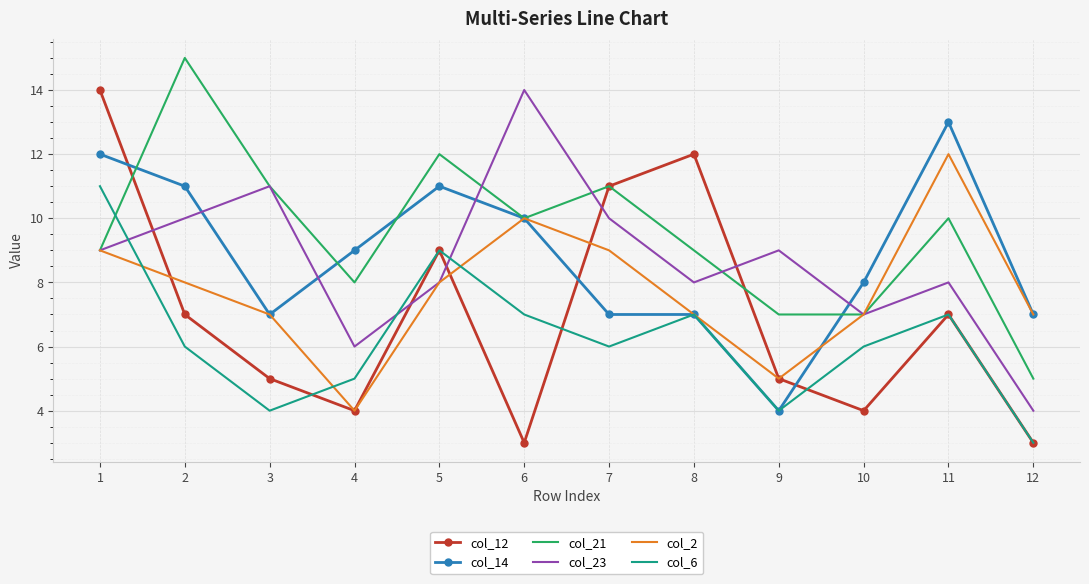

Where does the col_14 series first go above 9?

1